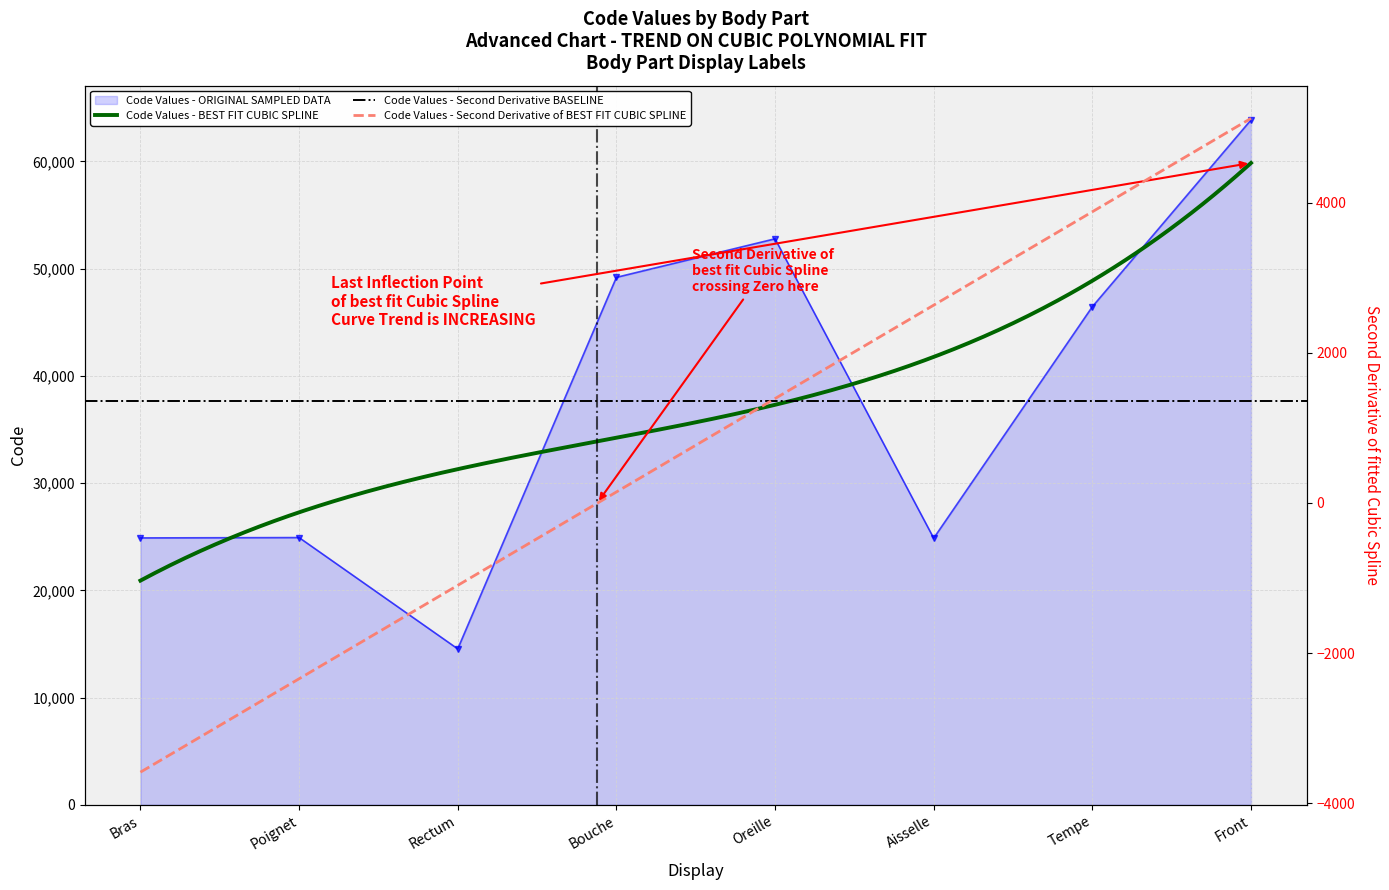

Rank the categories by value from highest to lowest.

Front, Oreille, Bouche, Tempe, Poignet, Bras, Aisselle, Rectum